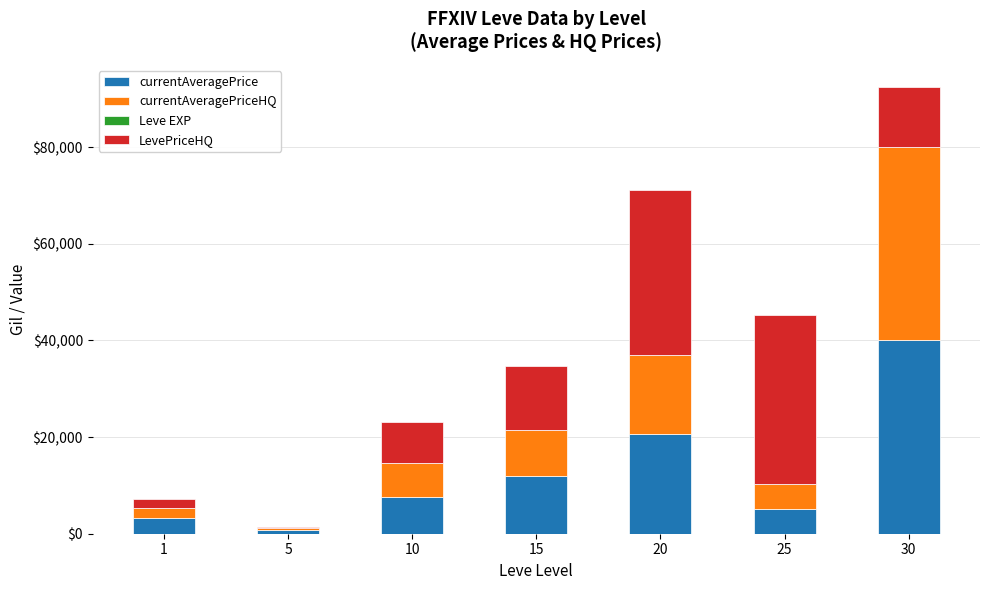

Which series has the largest range (max minus min)?

currentAveragePriceHQ